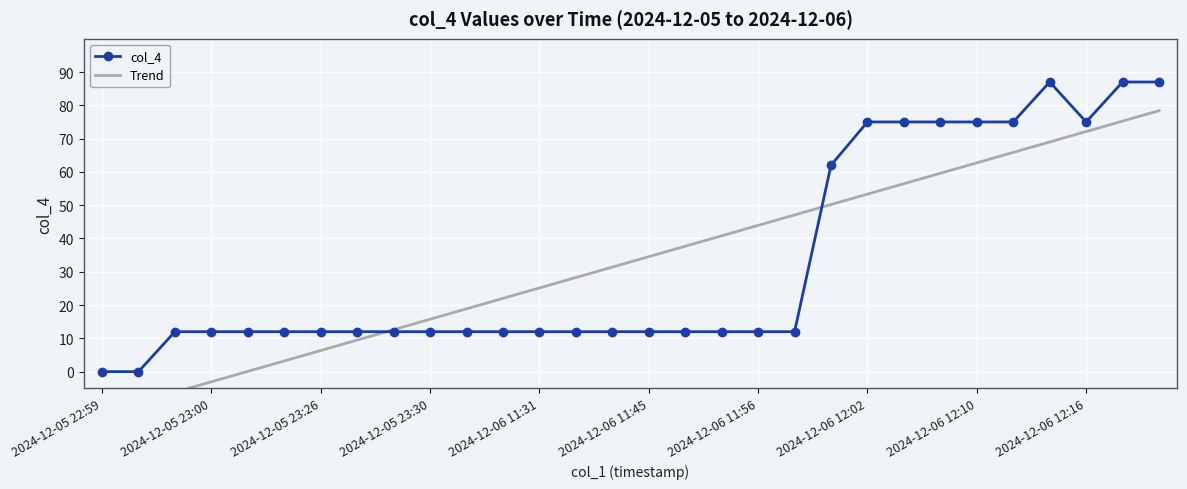

Rank the series by their average value, from lowest to highest.

col_4, Trend